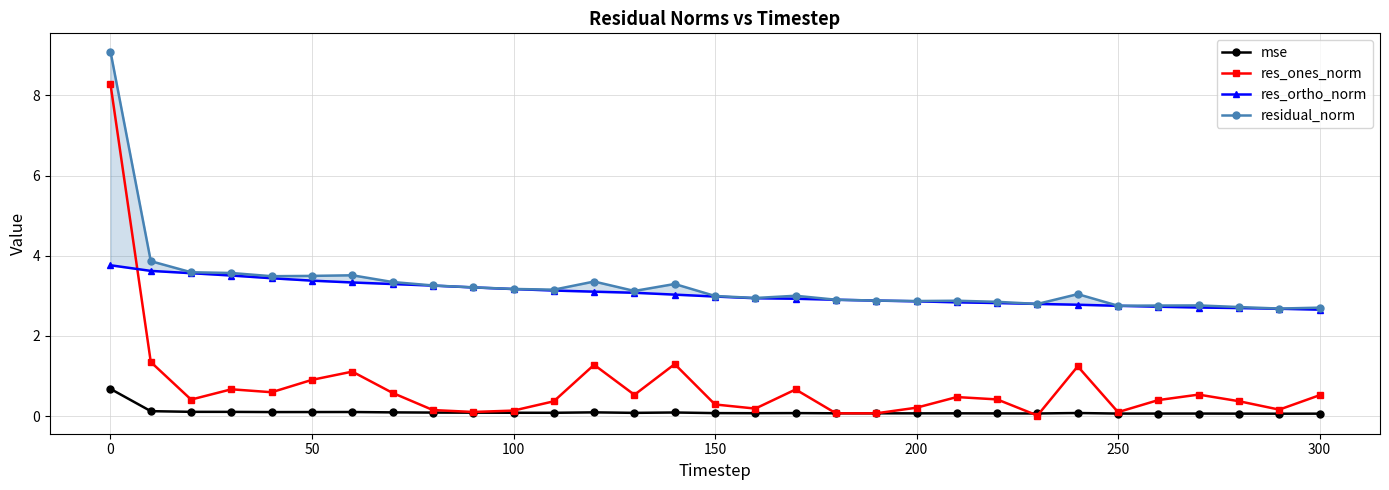

True or false: mse has more than 2 points higher than both neighbors.

True